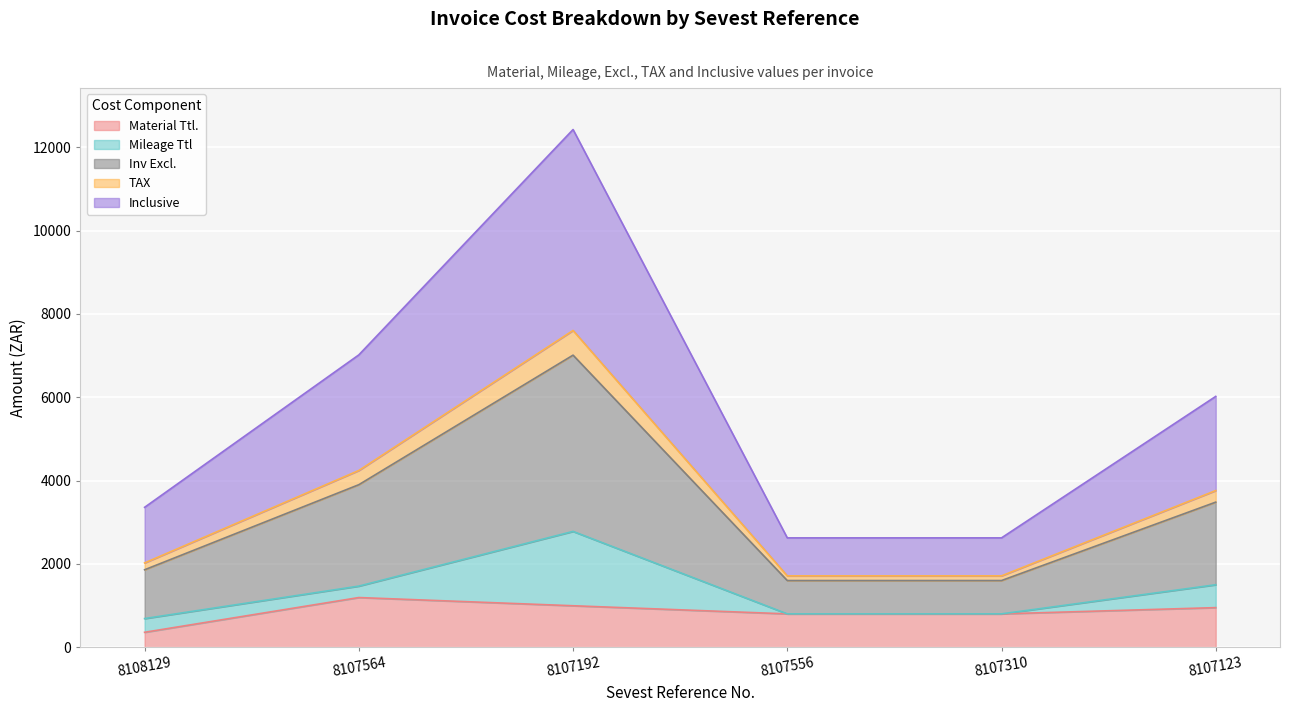

What is the total value across all series at 8107556?

2624.0